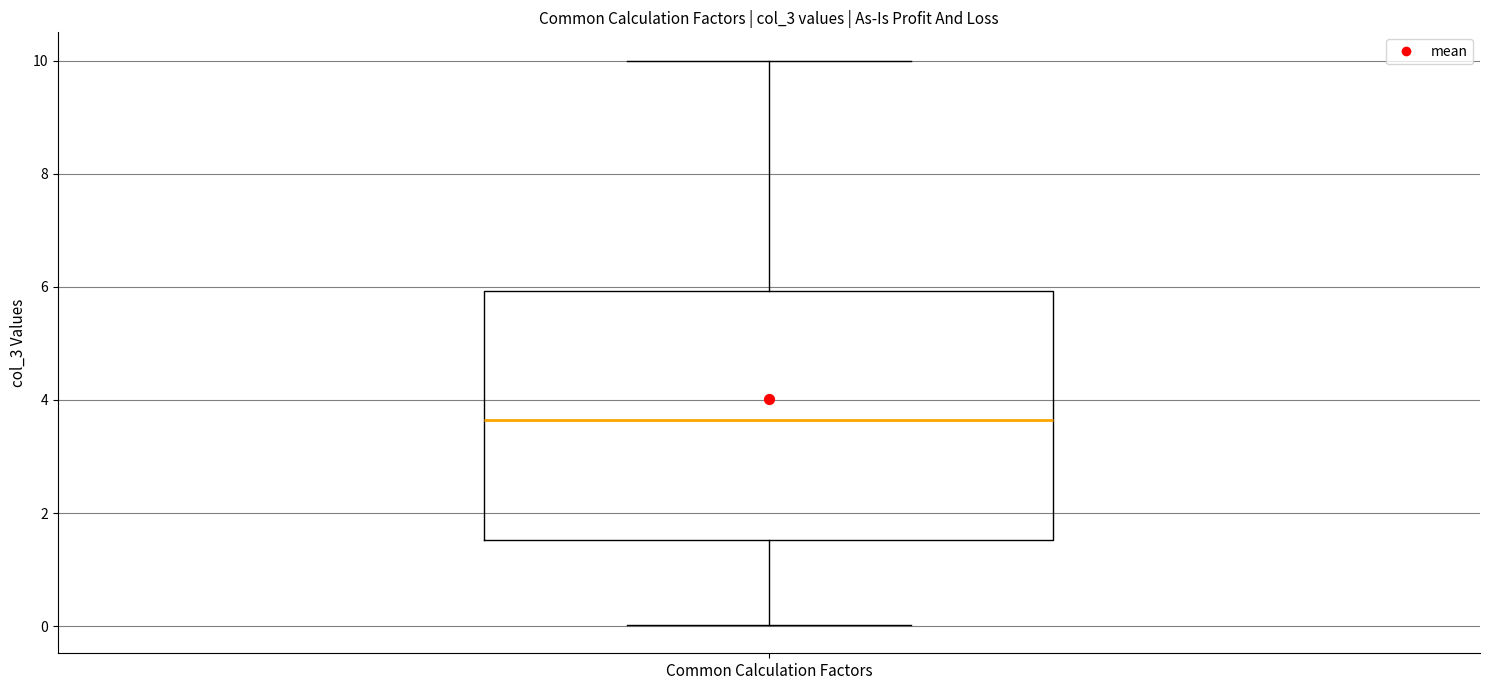

Read this box plot against the y-axis: the position of the median line, the range covered by the box, and the ends of both whiskers. The values are not printed on the chart, so give them approximately, as read against the axis.

median 3.6, box 1.6 to 6.0, whiskers 0.0 to 10.0